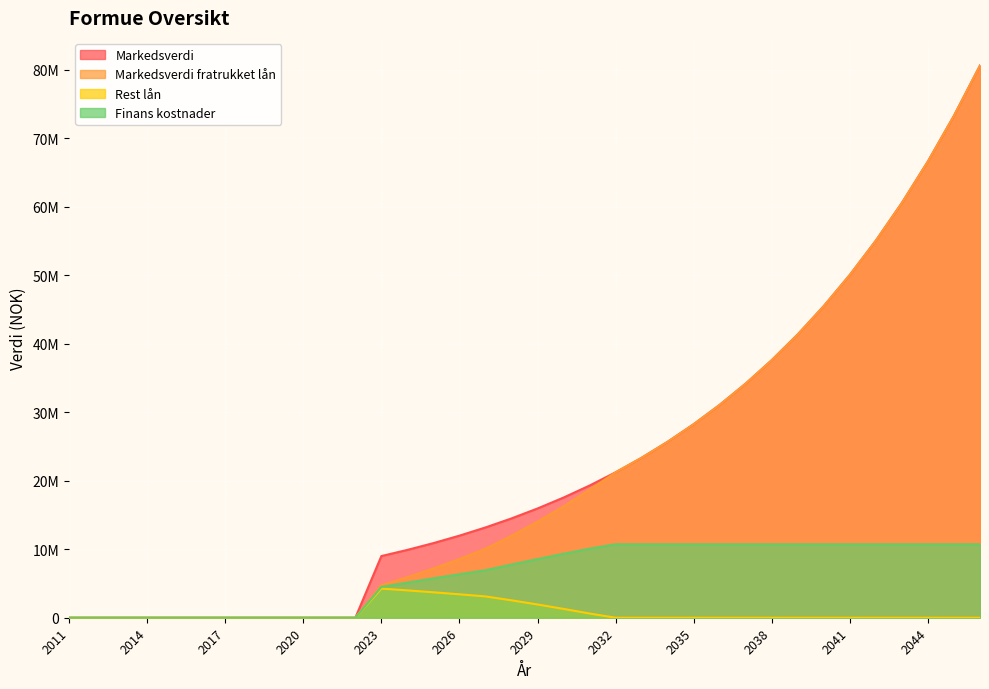

What is the difference between the highest and lowest values at 2027?

10067171